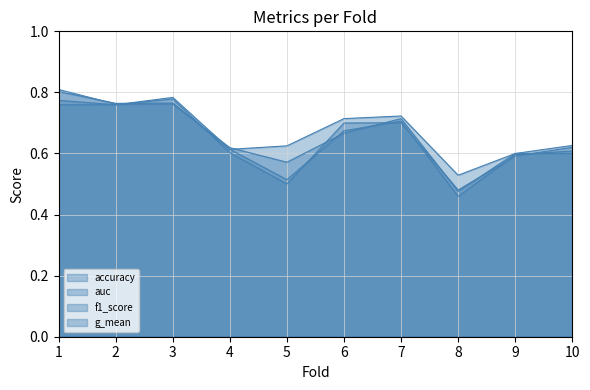

Reading left to right, list all the values displayed in this chart.

accuracy: 1=0.8	2=0.8	3=0.8	4=0.6	5=0.6	6=0.7	7=0.7	8=0.5	9=0.6	10=0.6
auc: 1=0.8	2=0.8	3=0.8	4=0.6	5=0.6	6=0.7	7=0.7	8=0.5	9=0.6	10=0.6
f1_score: 1=0.8	2=0.8	3=0.8	4=0.6	5=0.5	6=0.7	7=0.7	8=0.5	9=0.6	10=0.6
g_mean: 1=0.8	2=0.8	3=0.8	4=0.6	5=0.5	6=0.7	7=0.7	8=0.5	9=0.6	10=0.6